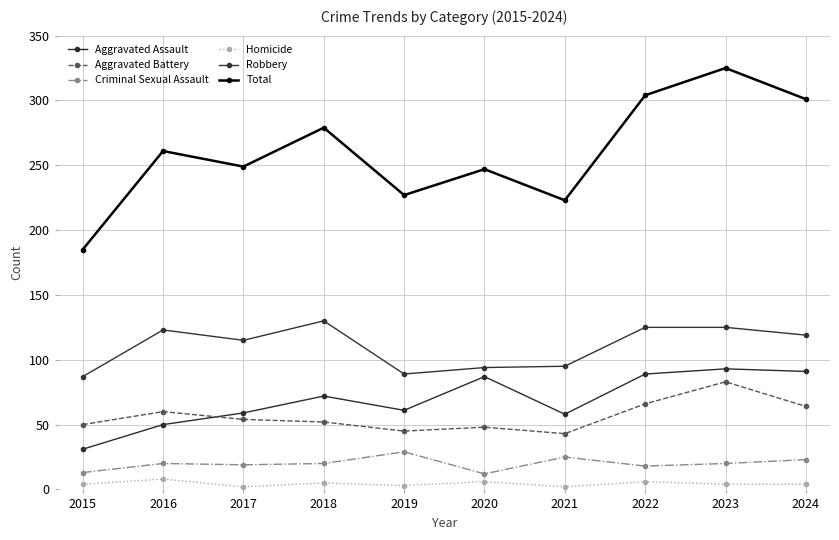

Rank the series by their maximum value, from highest to lowest.

Total, Robbery, Aggravated Assault, Aggravated Battery, Criminal Sexual Assault, Homicide